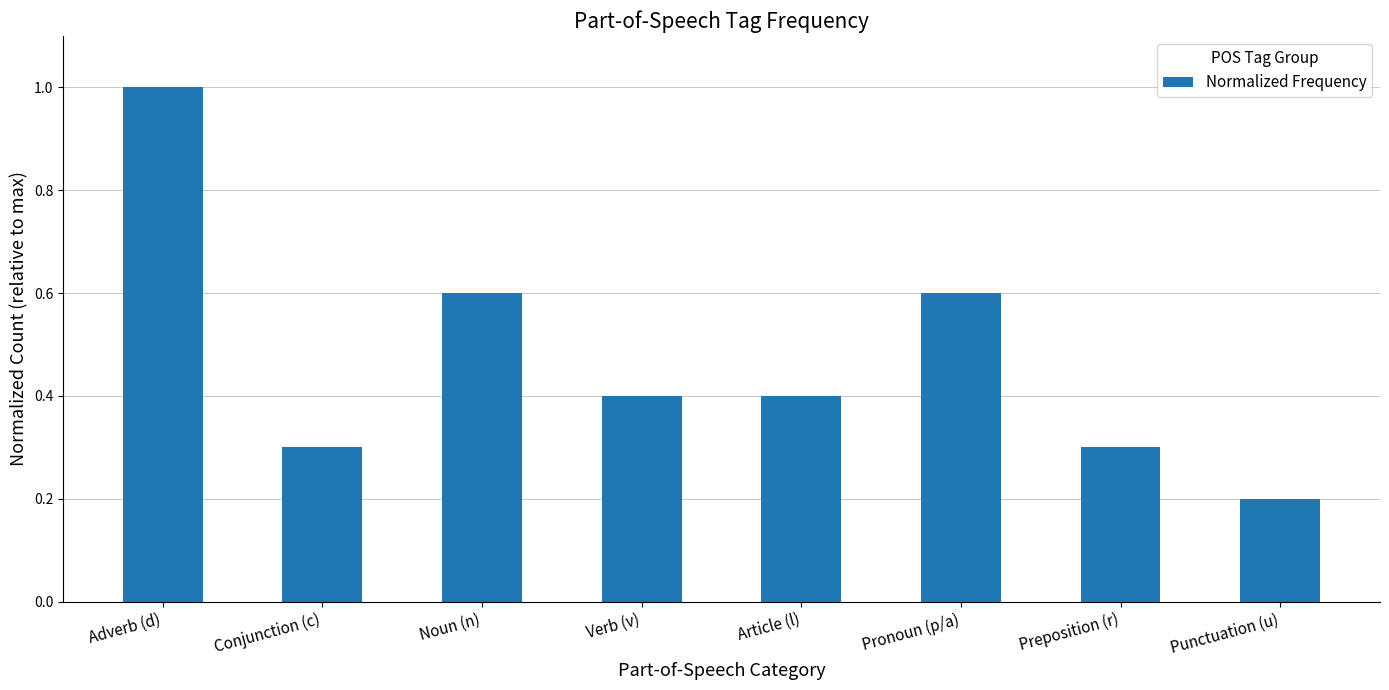

How many values are between 0 and 1?

8